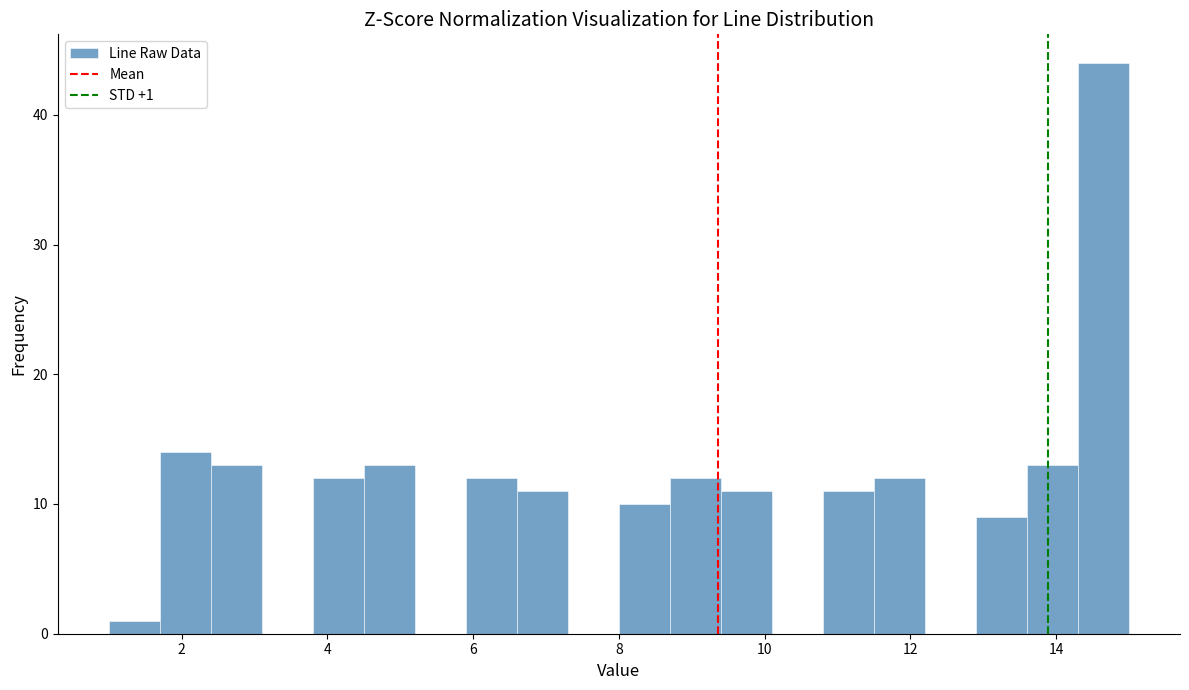

Read against the x-axis, roughly where is the centre of the tallest bar?

14.6